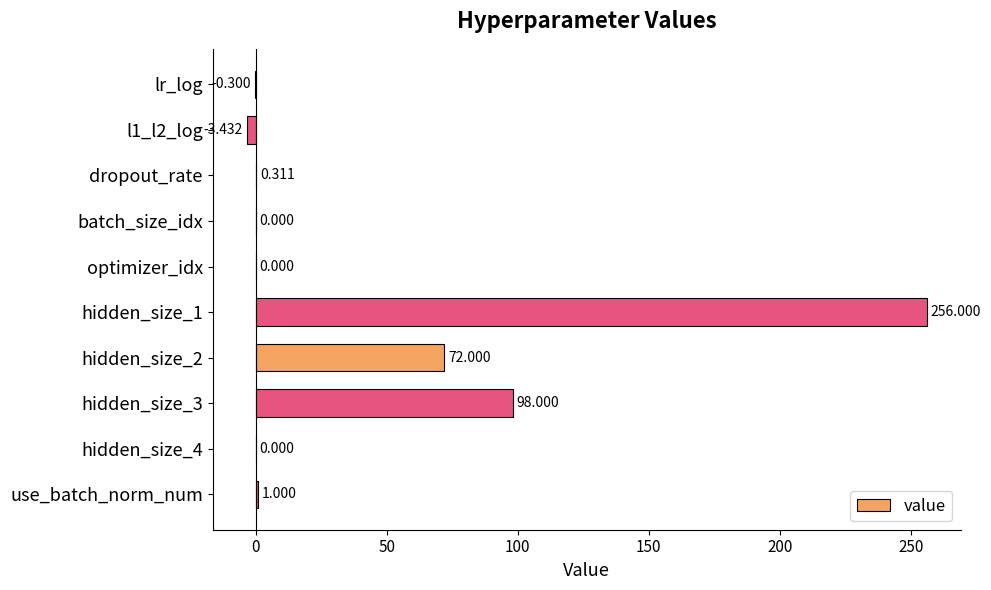

What is the maximum value shown in the chart?

256.0